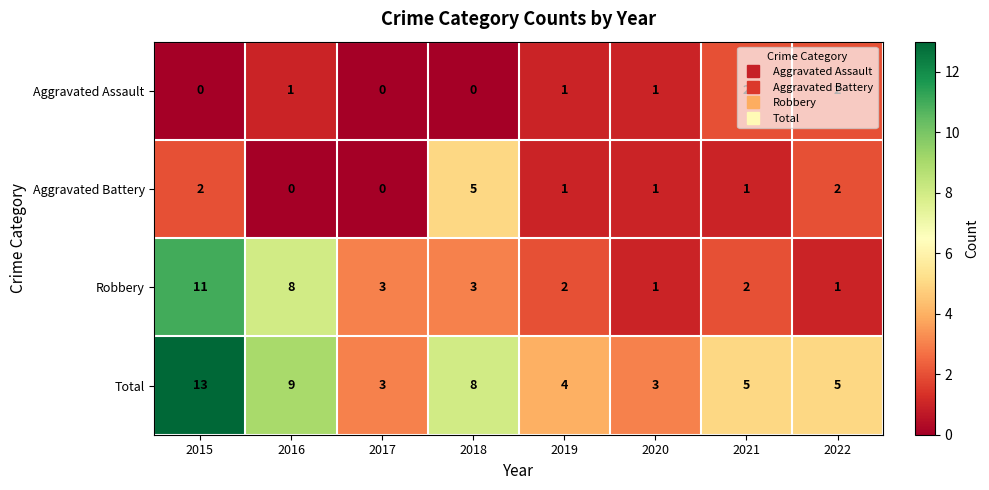

How many series are shown in this chart?

4